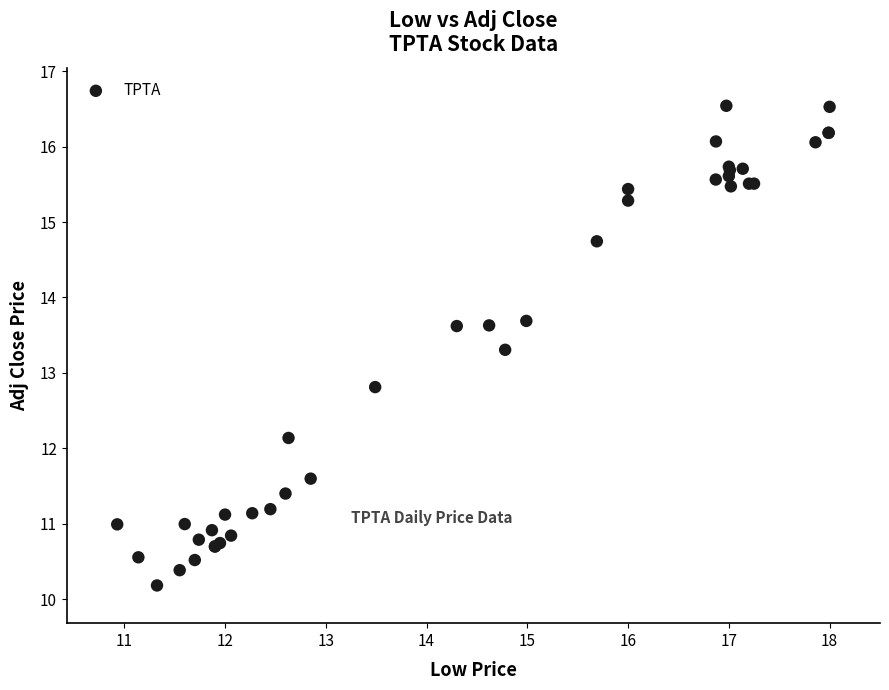

What Y value in the scatter plot is closest to 13?

12.8